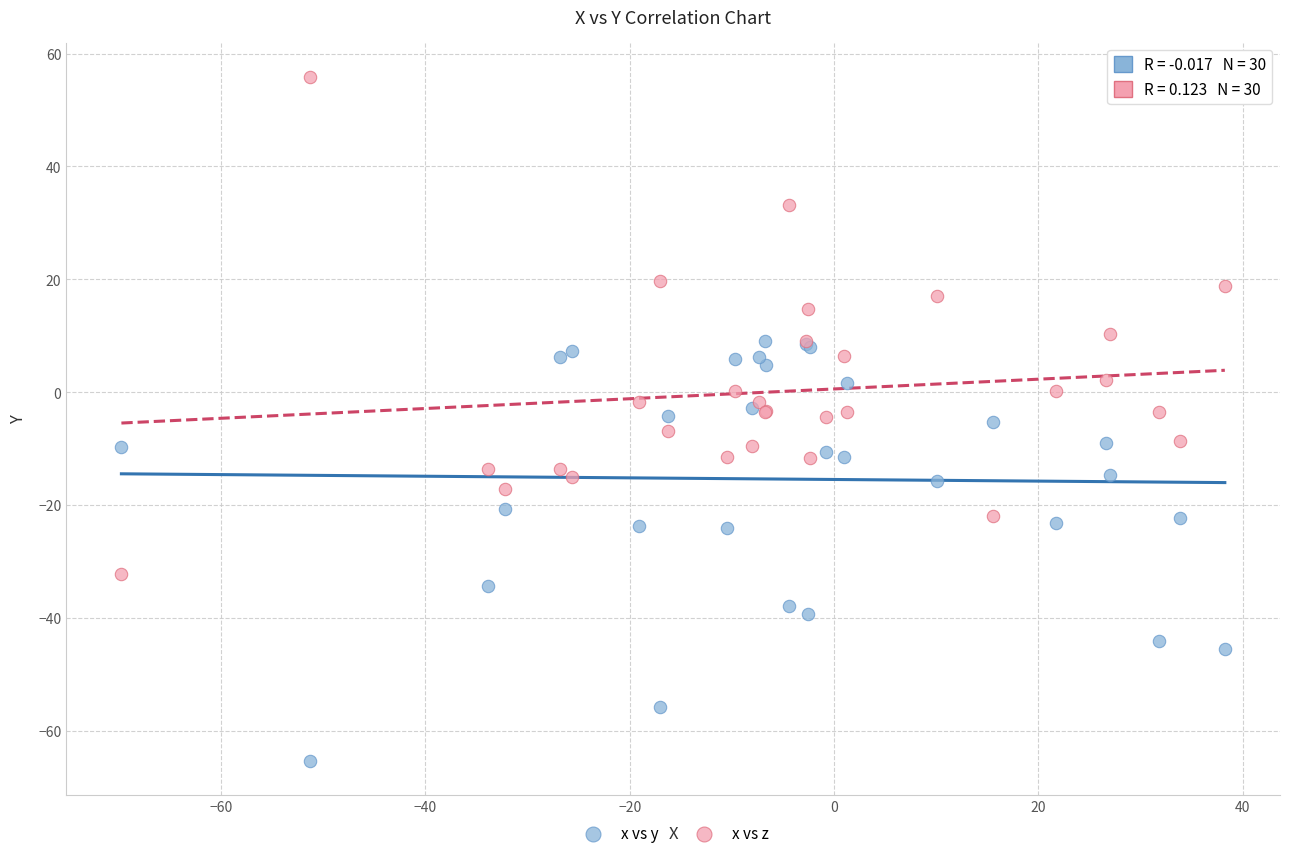

Which series reaches the maximum Y coordinate?

x vs z